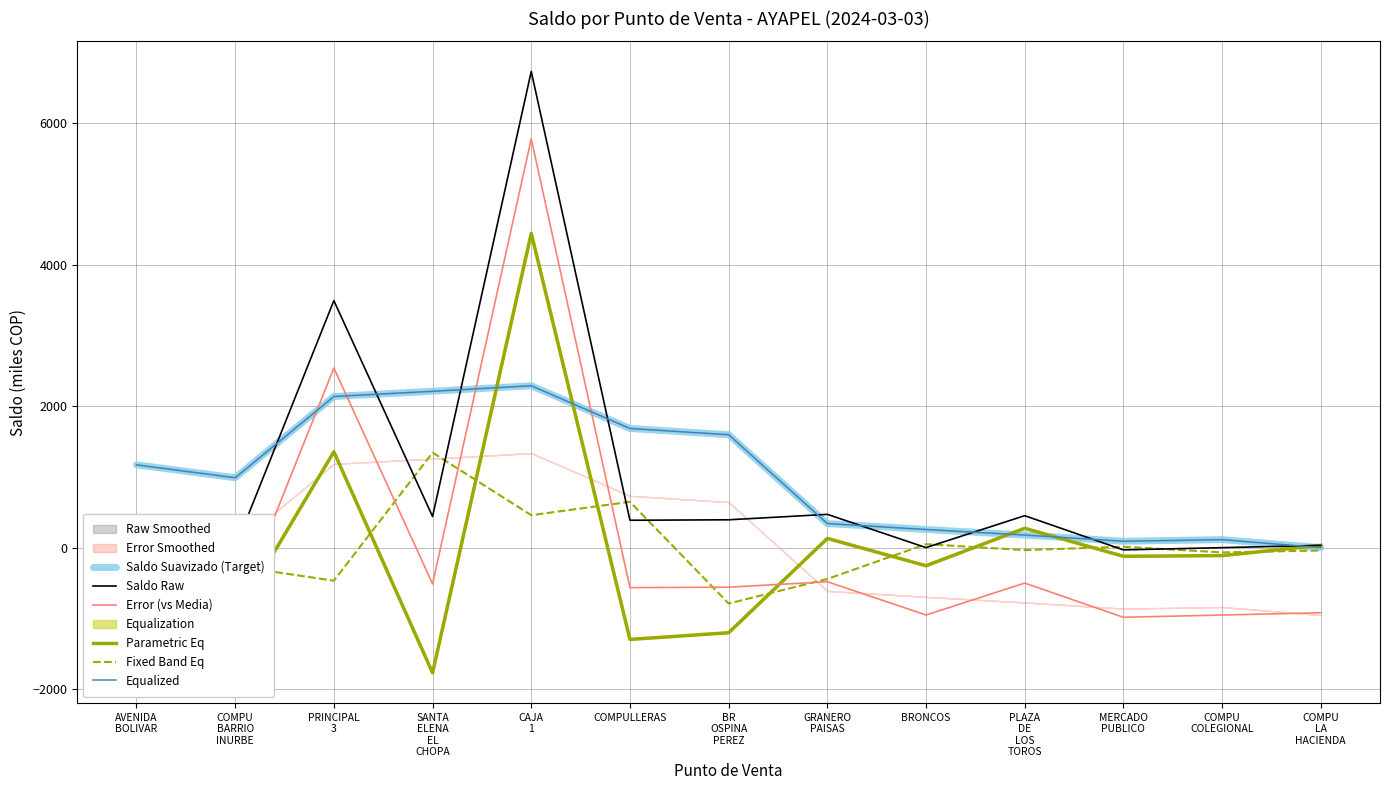

True or false: Fixed Band Eq has more than 1 points higher than both neighbors.

True